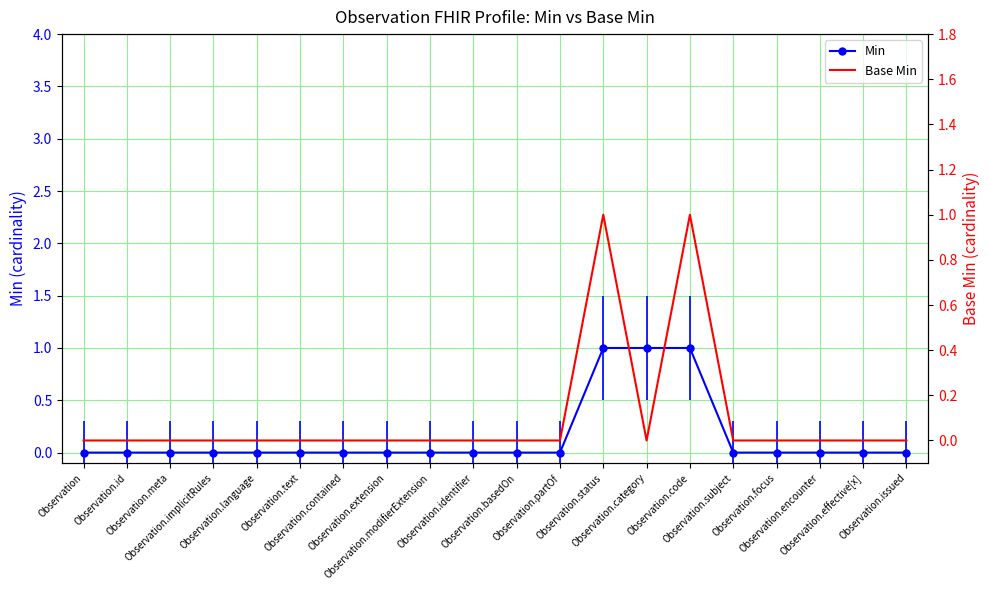

True or false: Min and Base Min cross at least once.

False